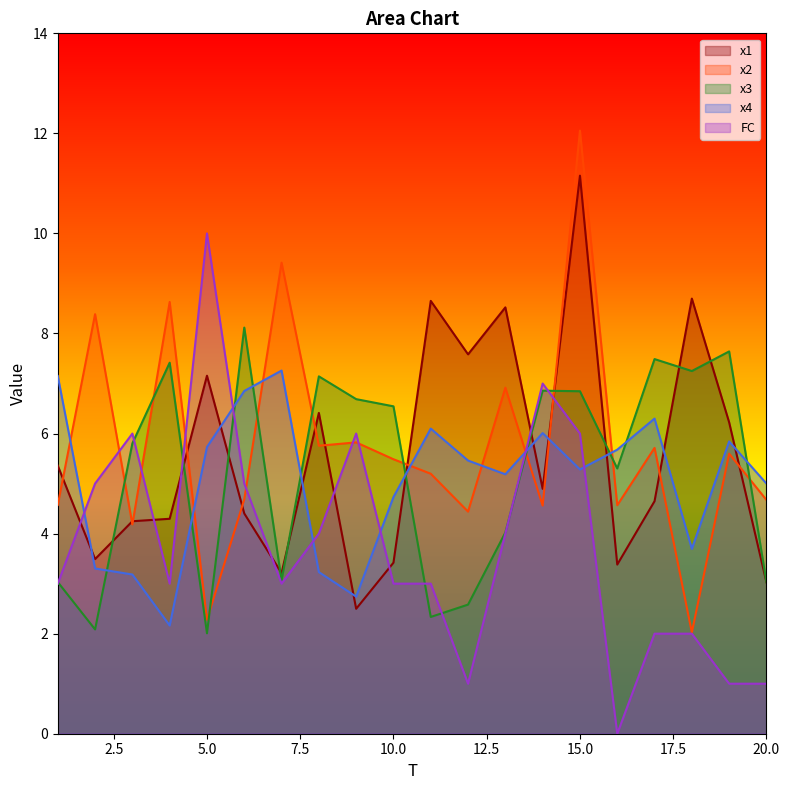

What is the value of the FC point at the 17th from the left?

2.0